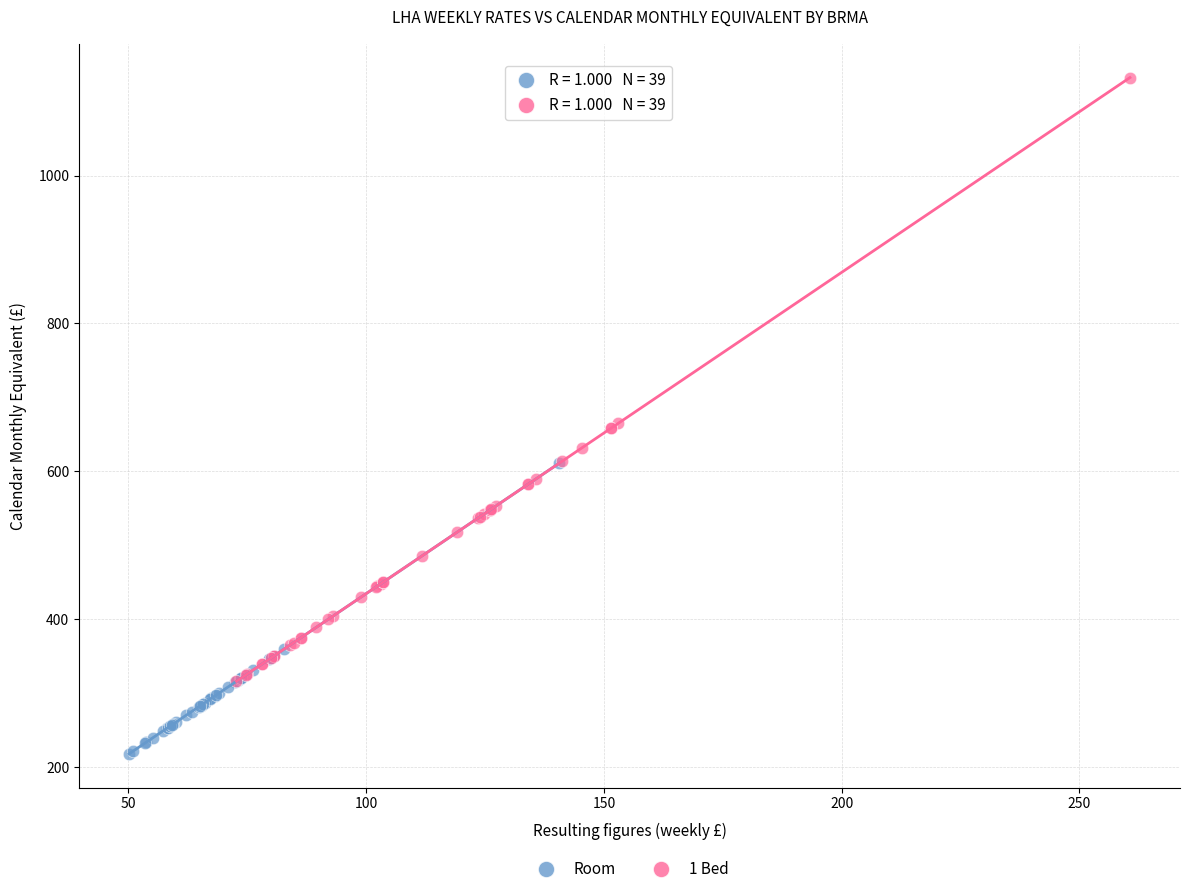

Which series has the widest spread of Y values?

1 Bed